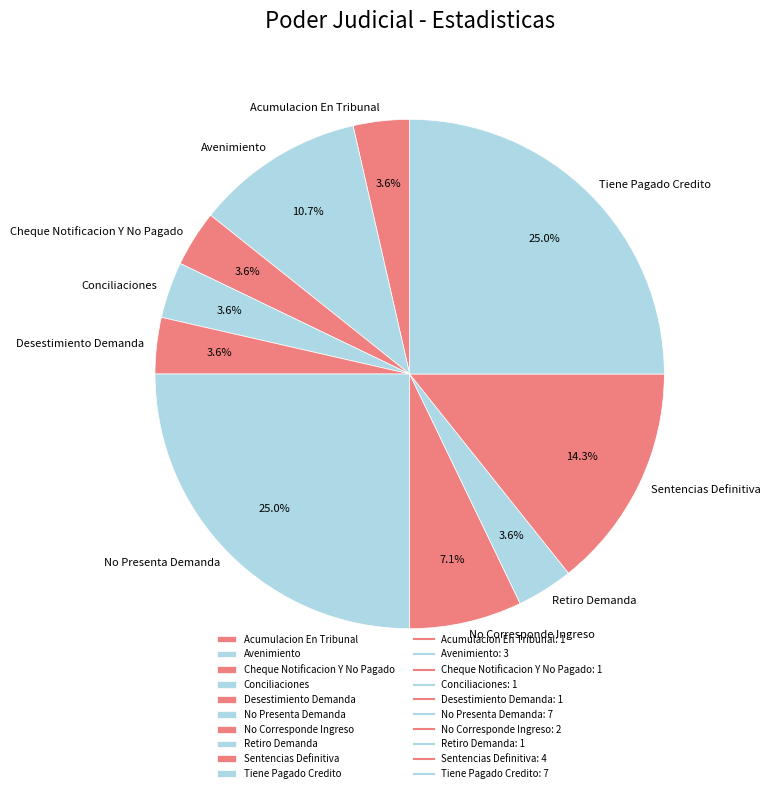

Is it true that Desestimiento Demanda is 4% of the pie?

True